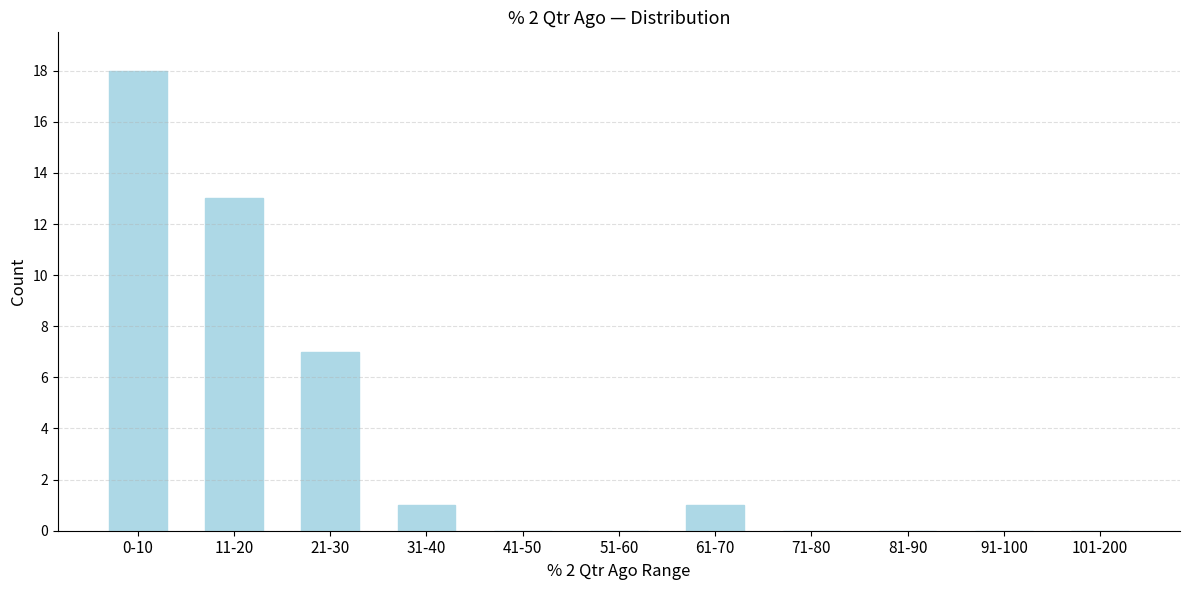

Reading right to left, transcribe all the data shown in this chart.

101-200=0	91-100=0	81-90=0	71-80=0	61-70=1	51-60=0	41-50=0	31-40=1	21-30=7	11-20=13	0-10=18